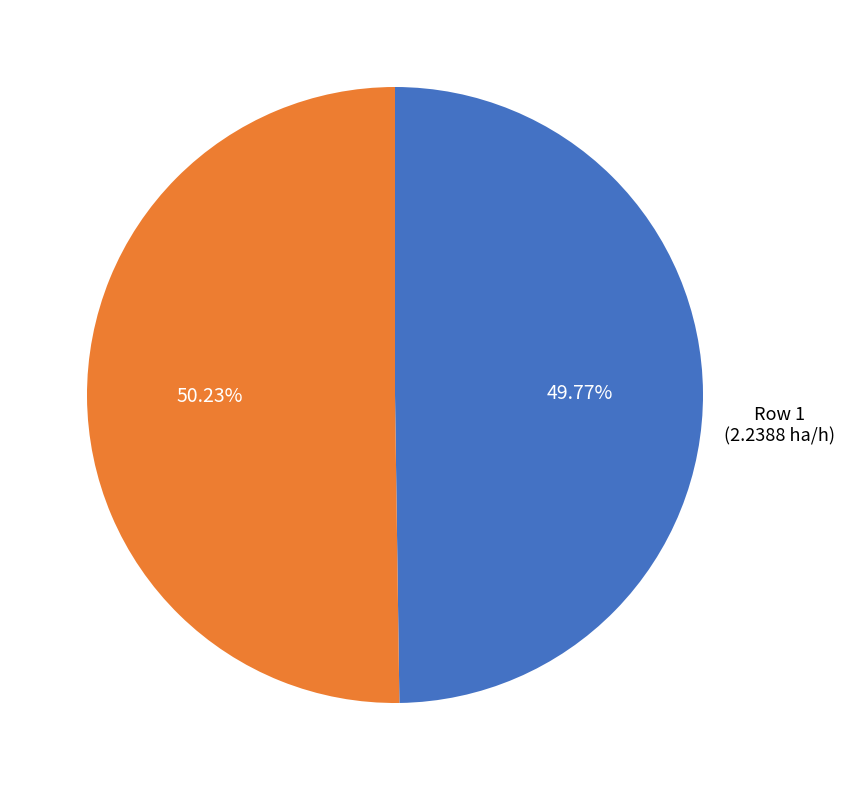

Is there a majority slice in this chart?

Yes